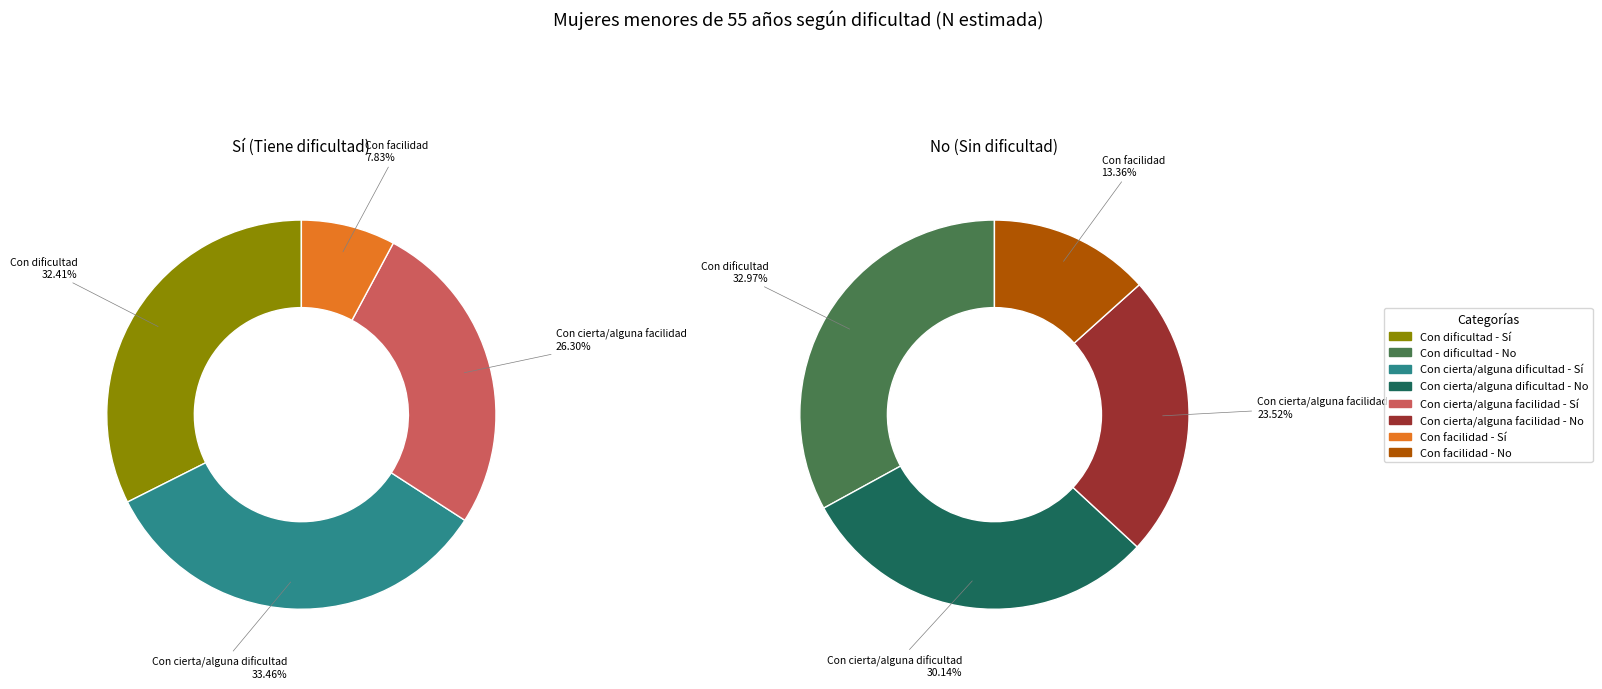

Is Con cierta/alguna dificultad the majority of the pie?

No